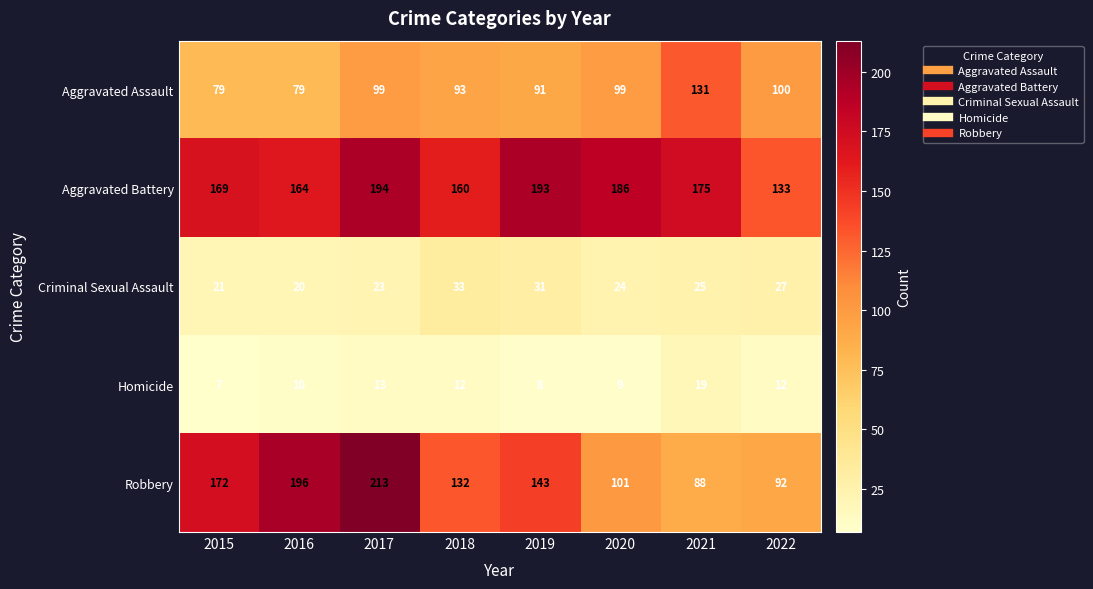

What is the spread (max minus min) of values at 2020?

177